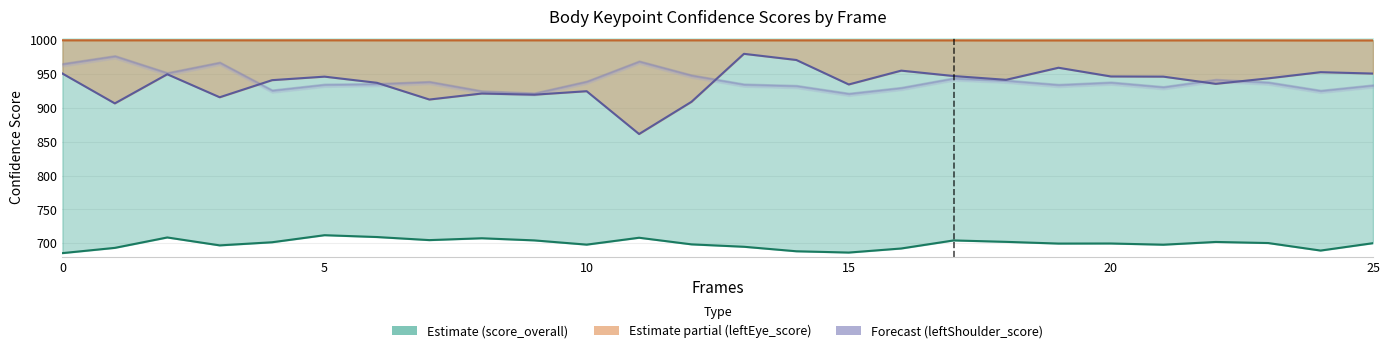

True or false: leftShoulder_score and leftEye_score intersect in this chart.

False